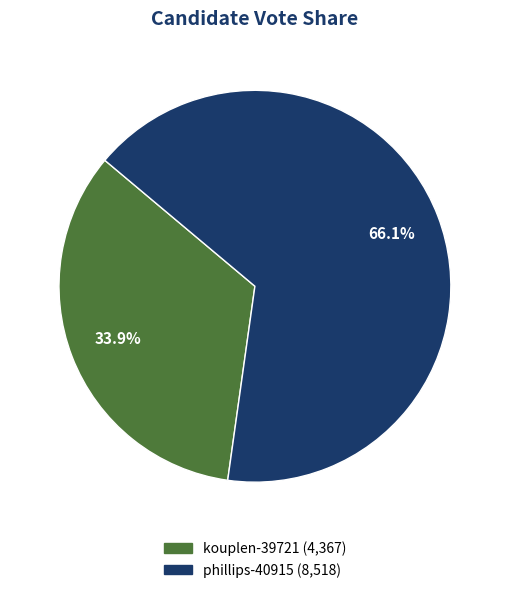

How many segments does this pie chart have?

2